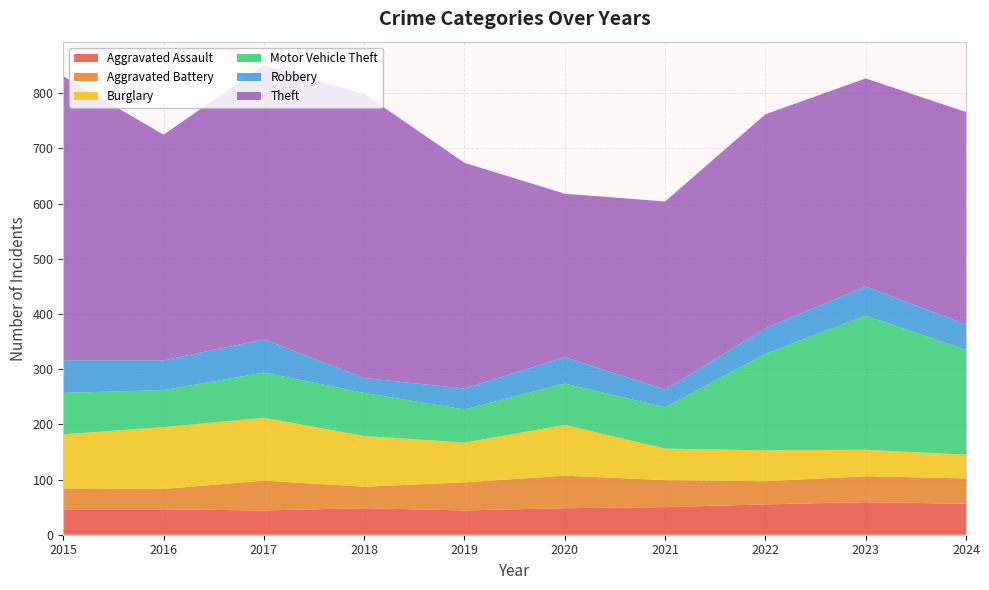

Reading right to left, transcribe all the data shown in this chart.

Aggravated Assault: 56	59	55	50	48	44	48	44	46	46
Aggravated Battery: 46	47	42	49	59	51	39	54	37	38
Burglary: 43	48	56	57	92	72	92	114	112	98
Motor Vehicle Theft: 190	243	175	75	75	60	78	82	67	75
Robbery: 46	53	46	32	48	38	27	60	54	59
Theft: 385	377	388	341	296	409	515	497	409	515